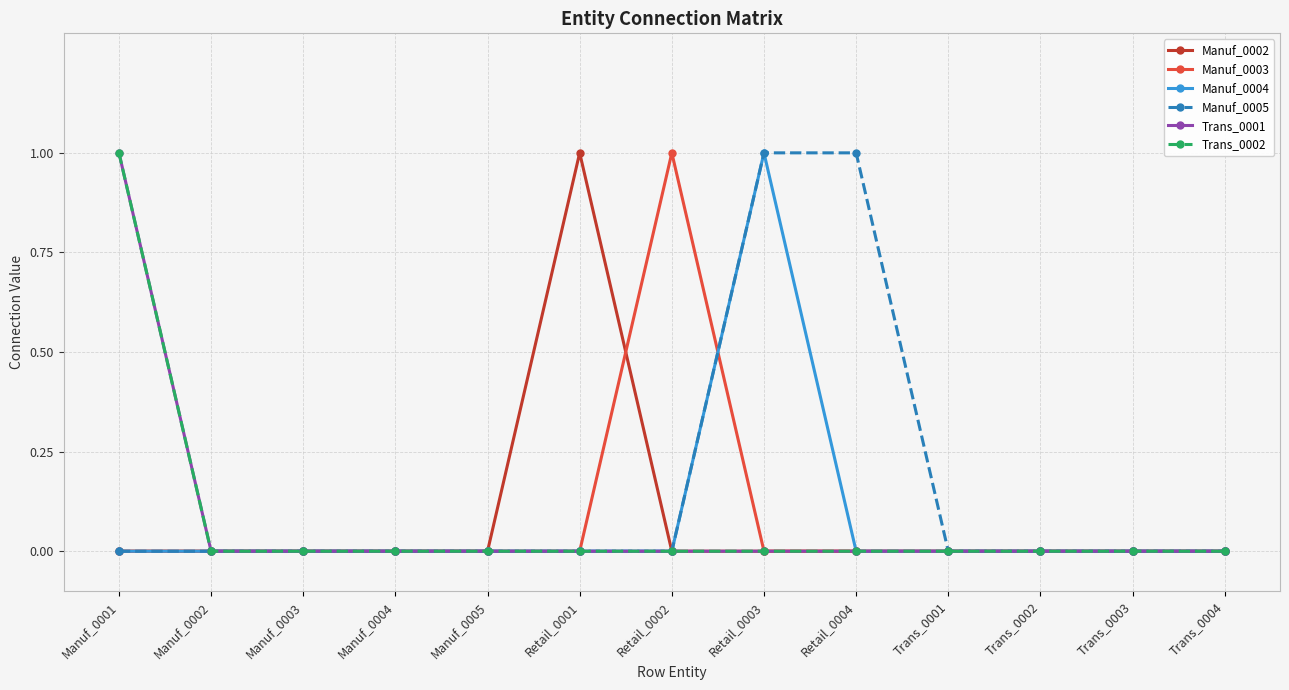

Does the chart have visible grid lines?

Yes